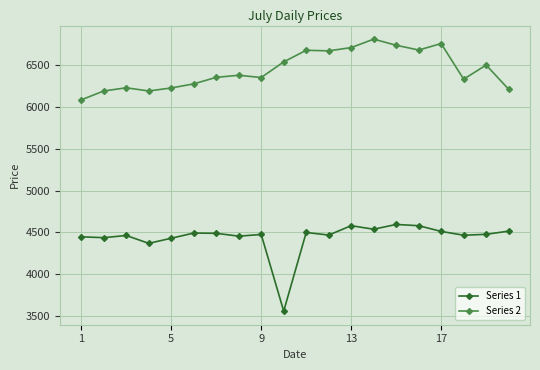

At how many categories does at least one series exceed 3788?

20